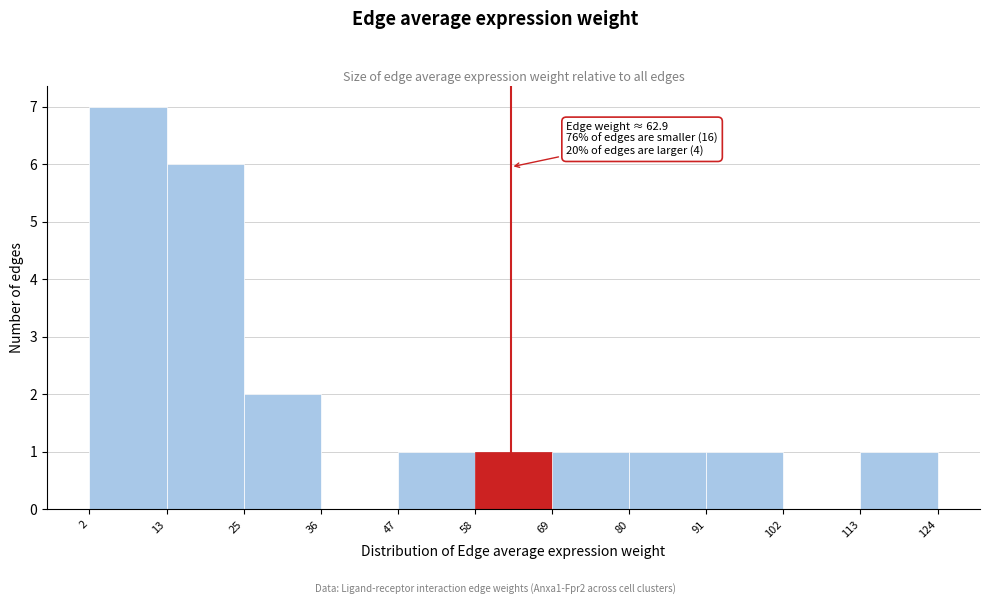

Over which range of the x-axis is the bar tallest?

2 to 13